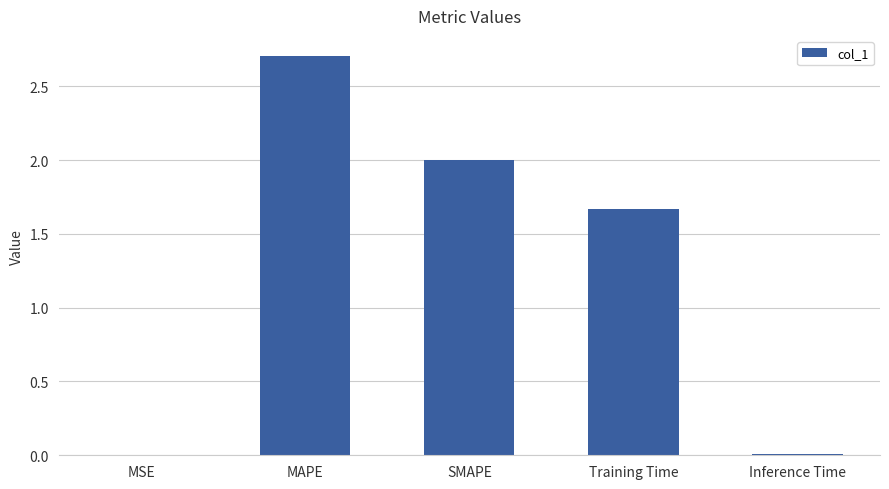

Are the bars horizontal?

No